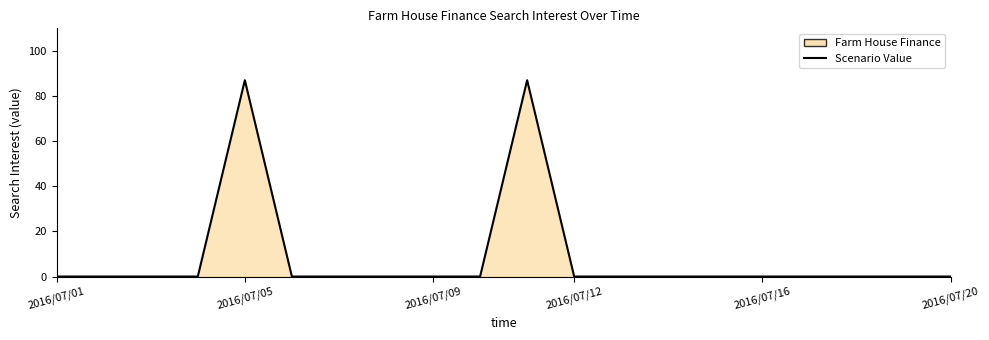

What is the maximum value shown in the chart?

87